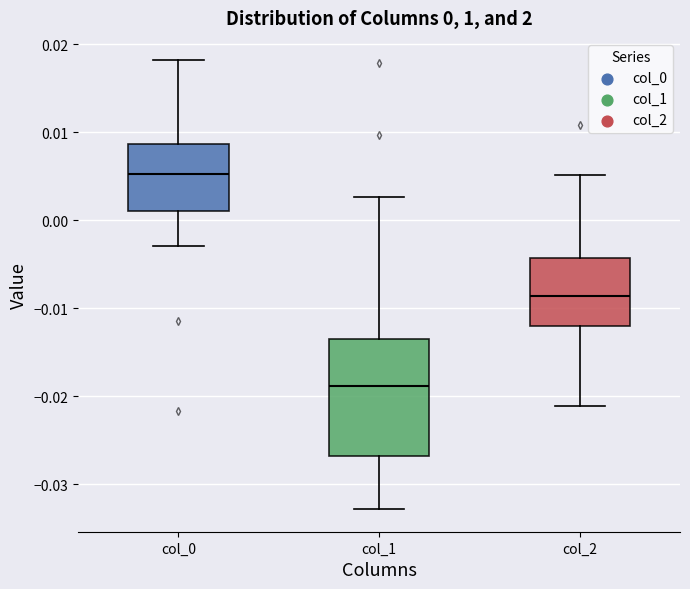

Which box's median line is the highest?

col_0